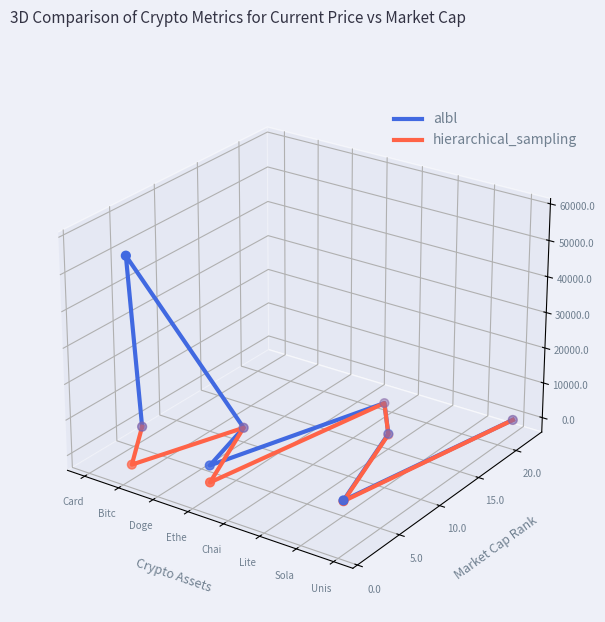

At how many categories does at least one series exceed 0?

1